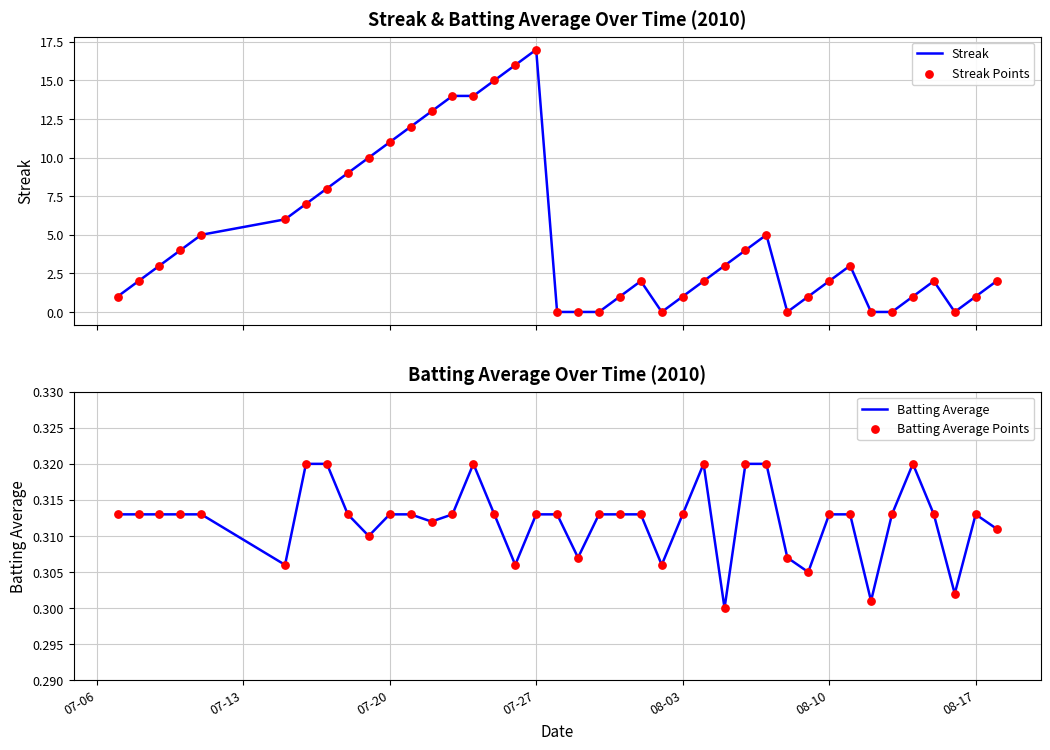

What is the maximum value for Streak?

17